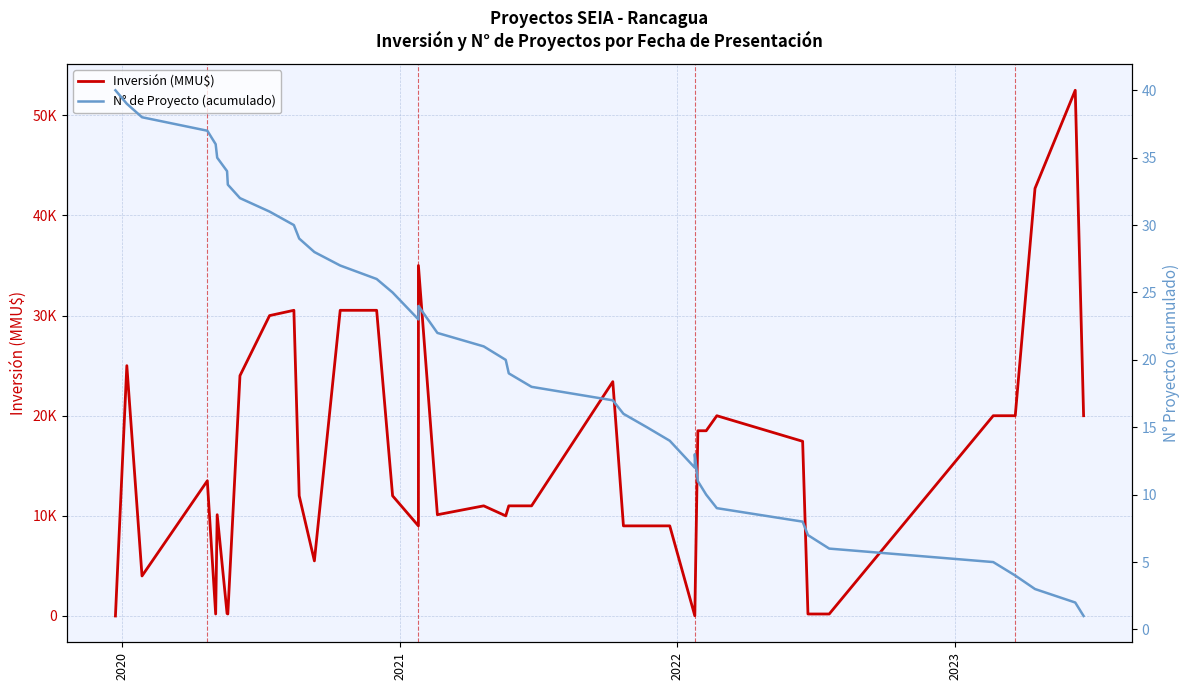

At how many categories does at least one series exceed 16302?

17